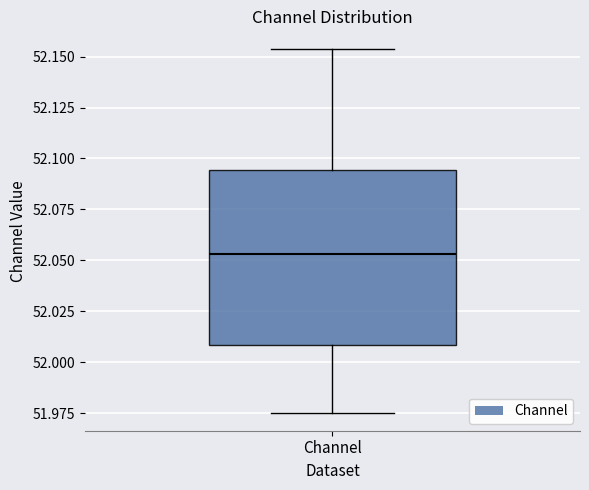

Read this box plot against the y-axis: the position of the median line, the range covered by the box, and the ends of both whiskers. The values are not printed on the chart, so give them approximately, as read against the axis.

median 52.055, box 52.010 to 52.095, whiskers 51.975 to 52.155